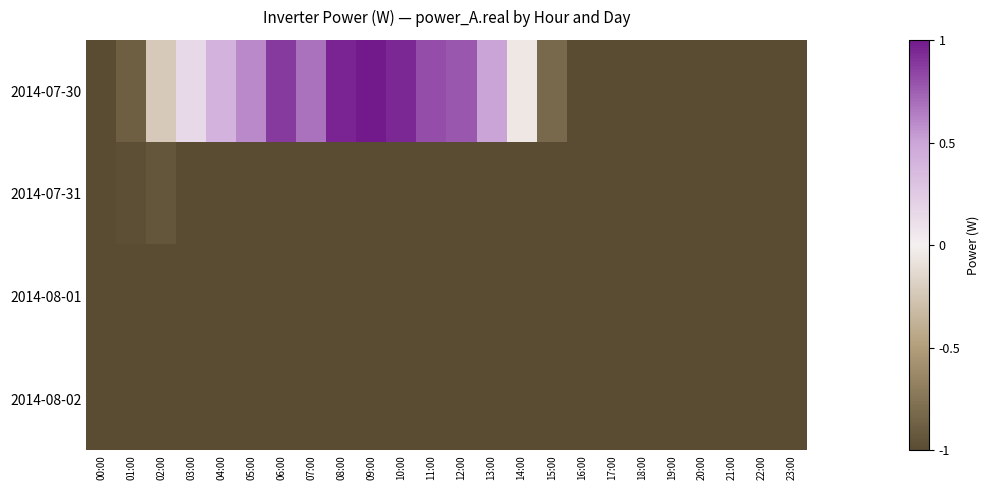

Count the number of categories in the chart.

24